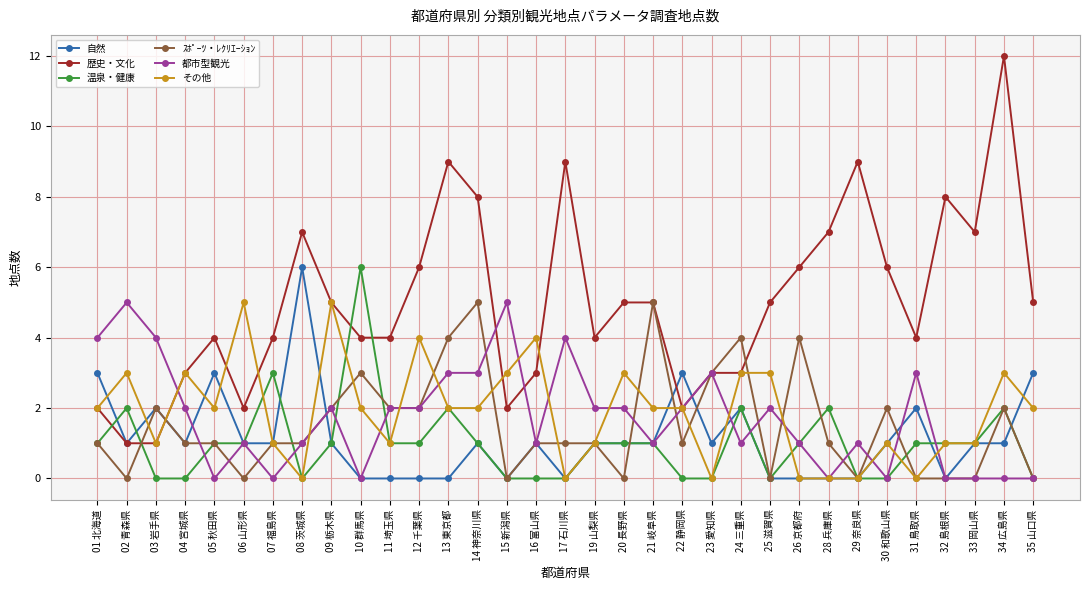

The value of 自然 at 28 兵庫県 is 2. True or false?

False